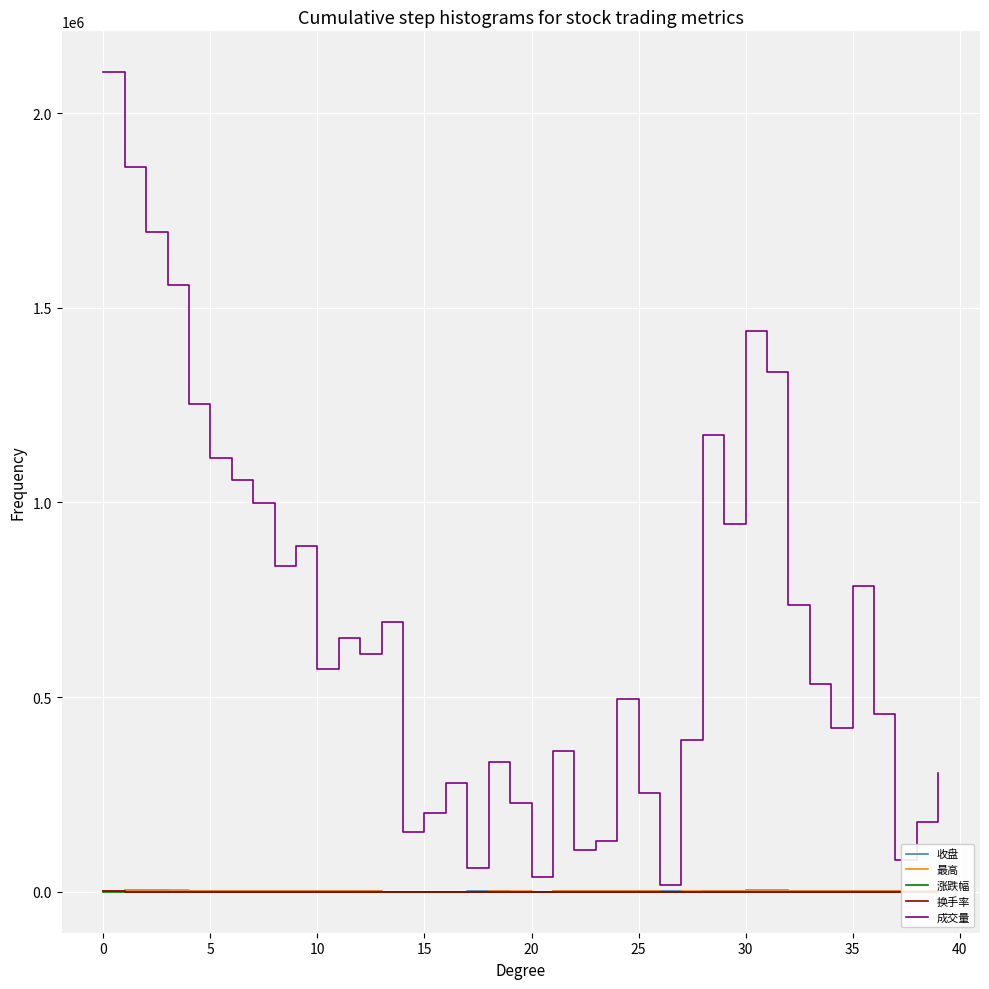

Which series has the largest total across all categories?

成交量